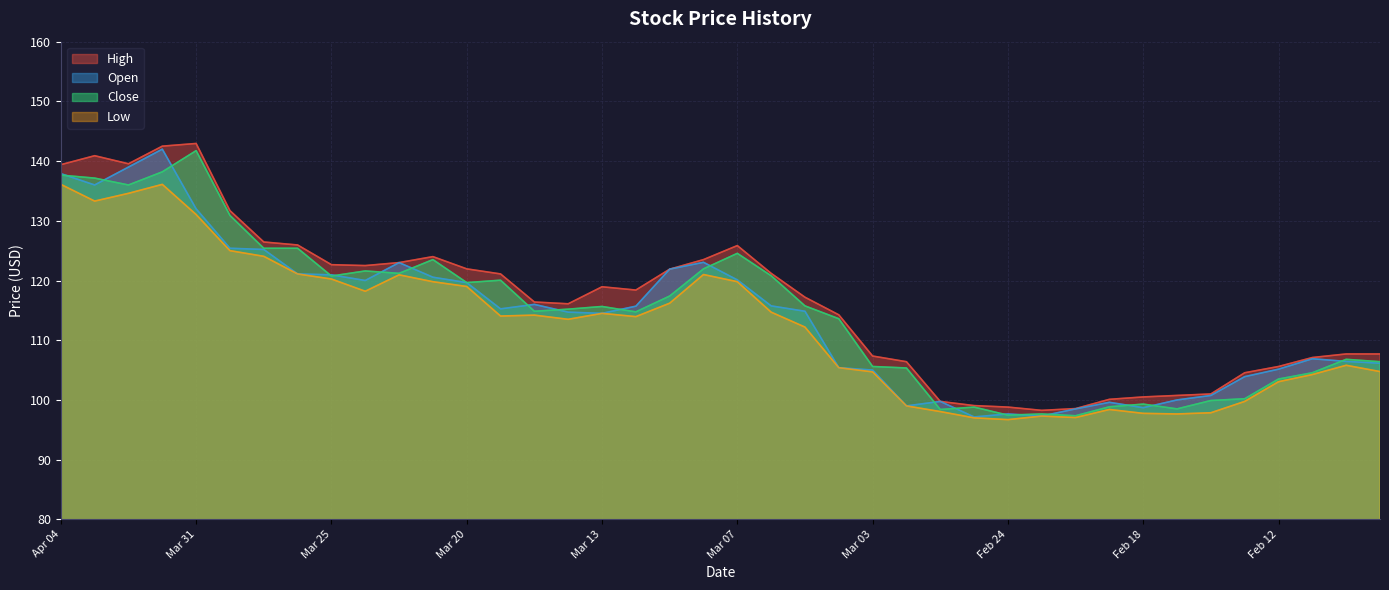

Is it true that close equals 31.4 at Apr 01?

False